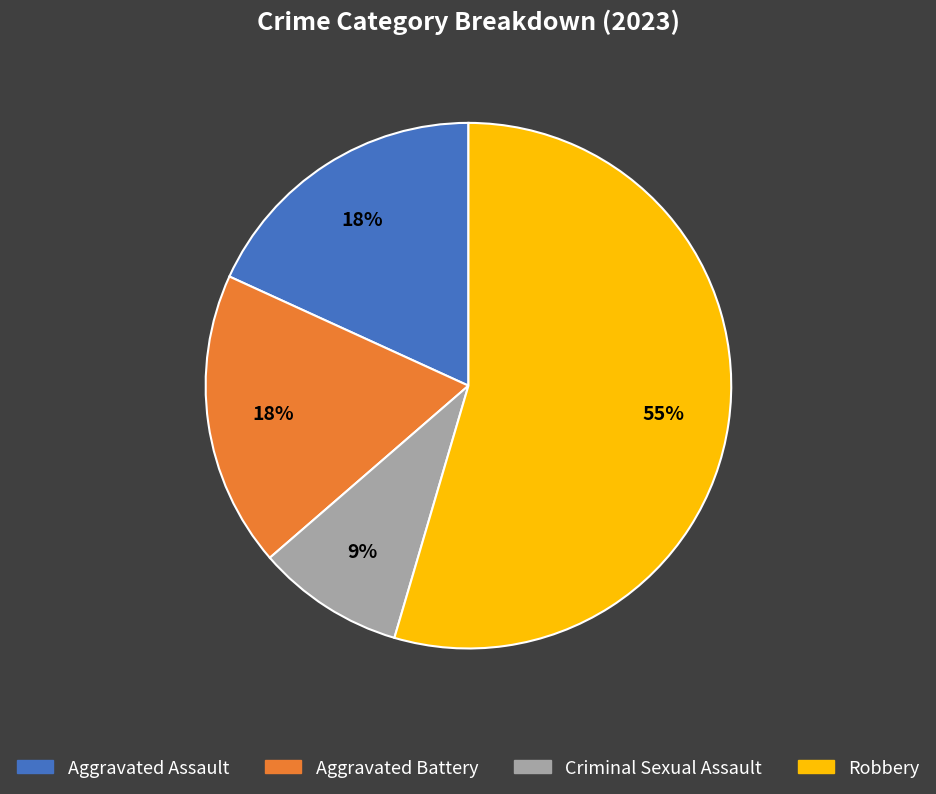

To the nearest percent, what is the combined percentage of Aggravated Battery and Criminal Sexual Assault?

27%